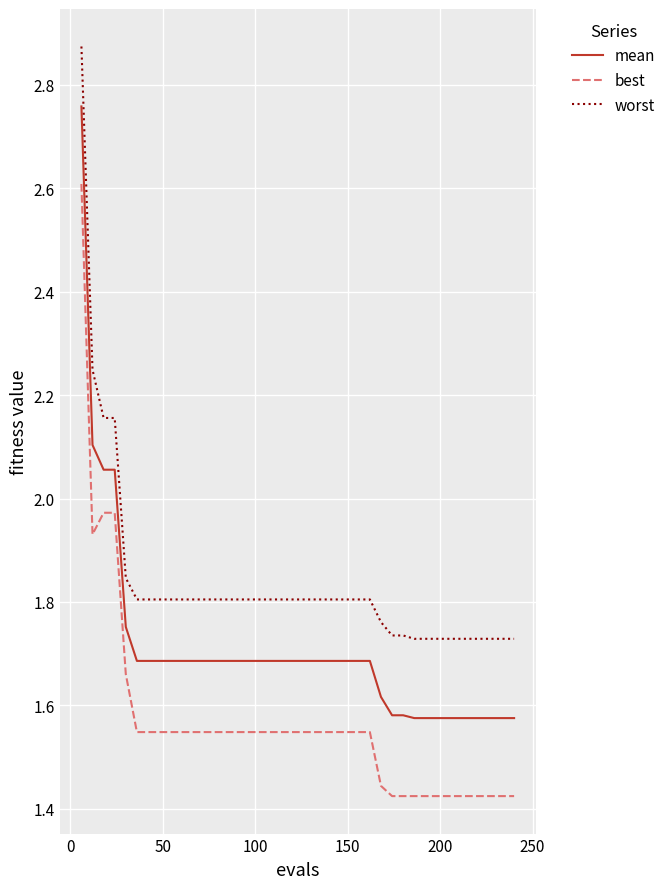

How many distinct data groups are displayed?

3